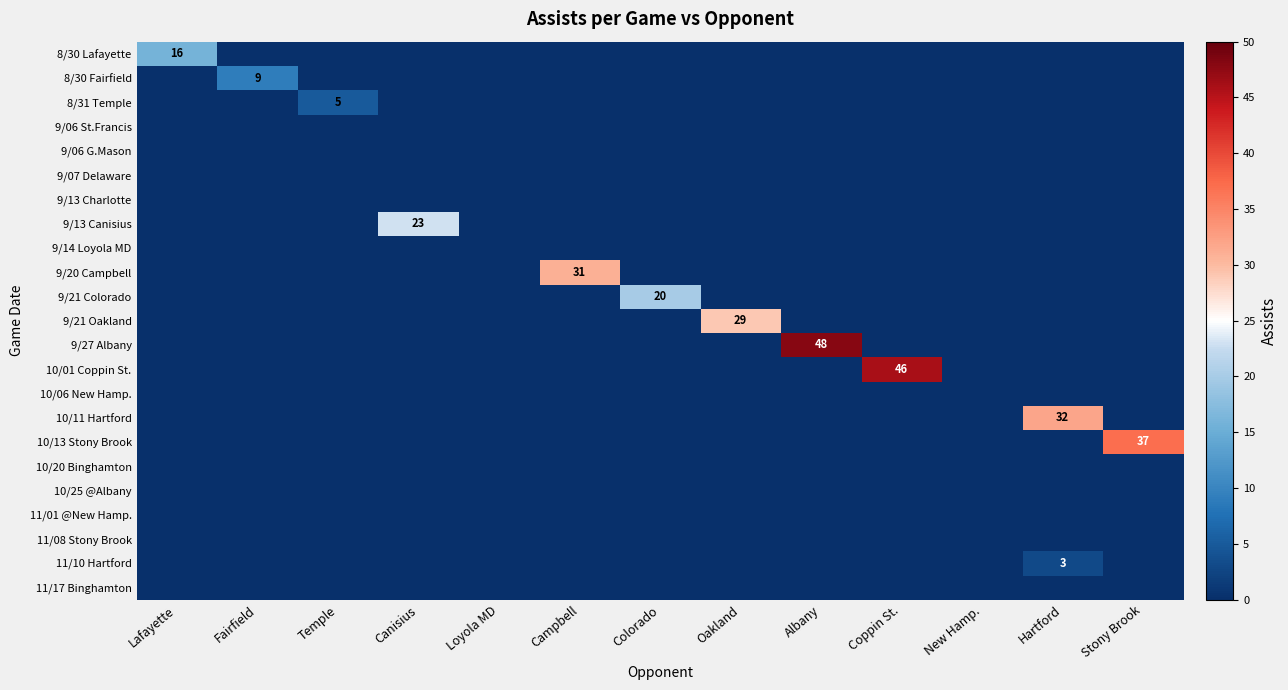

Which has a higher value, Lafayette or Temple?

Lafayette